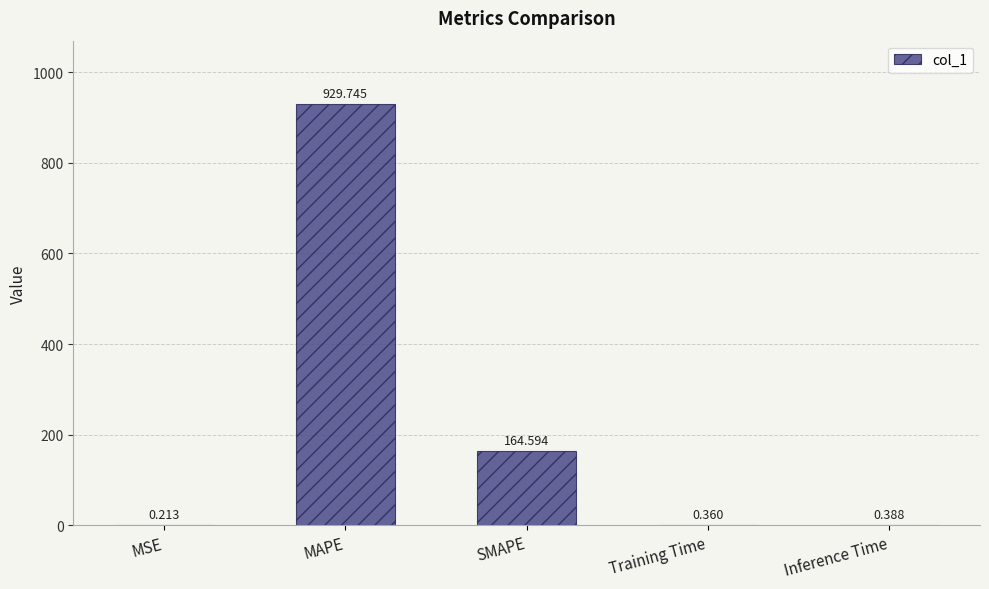

Which category has the highest value across all series?

MAPE